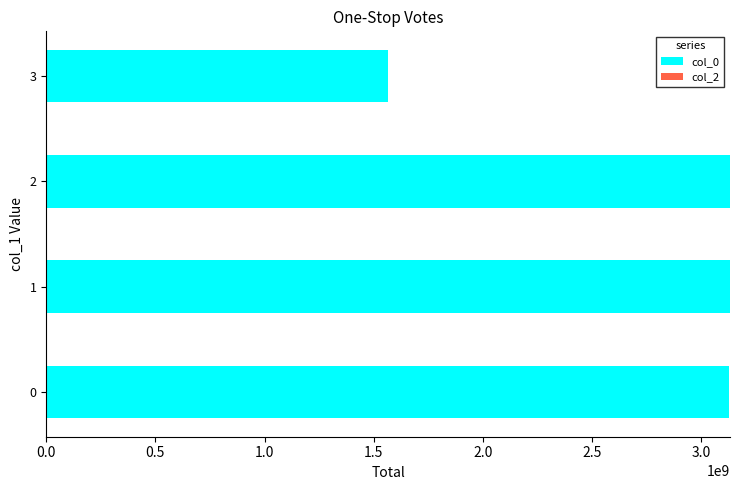

What is the approximate value at 0, to the nearest 10?

3125715860